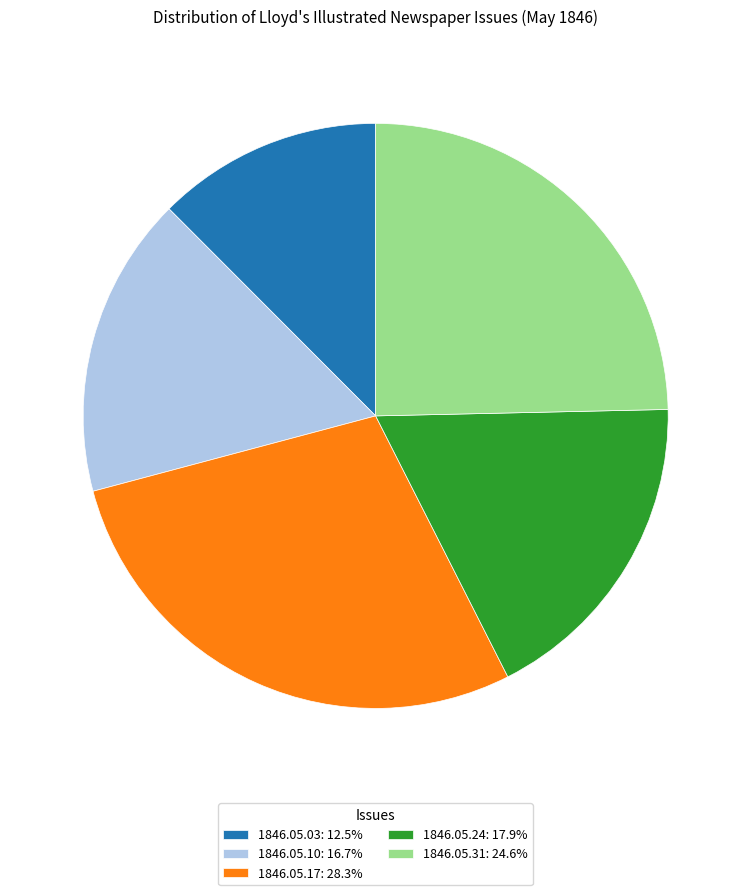

How many slices are in this pie chart?

5